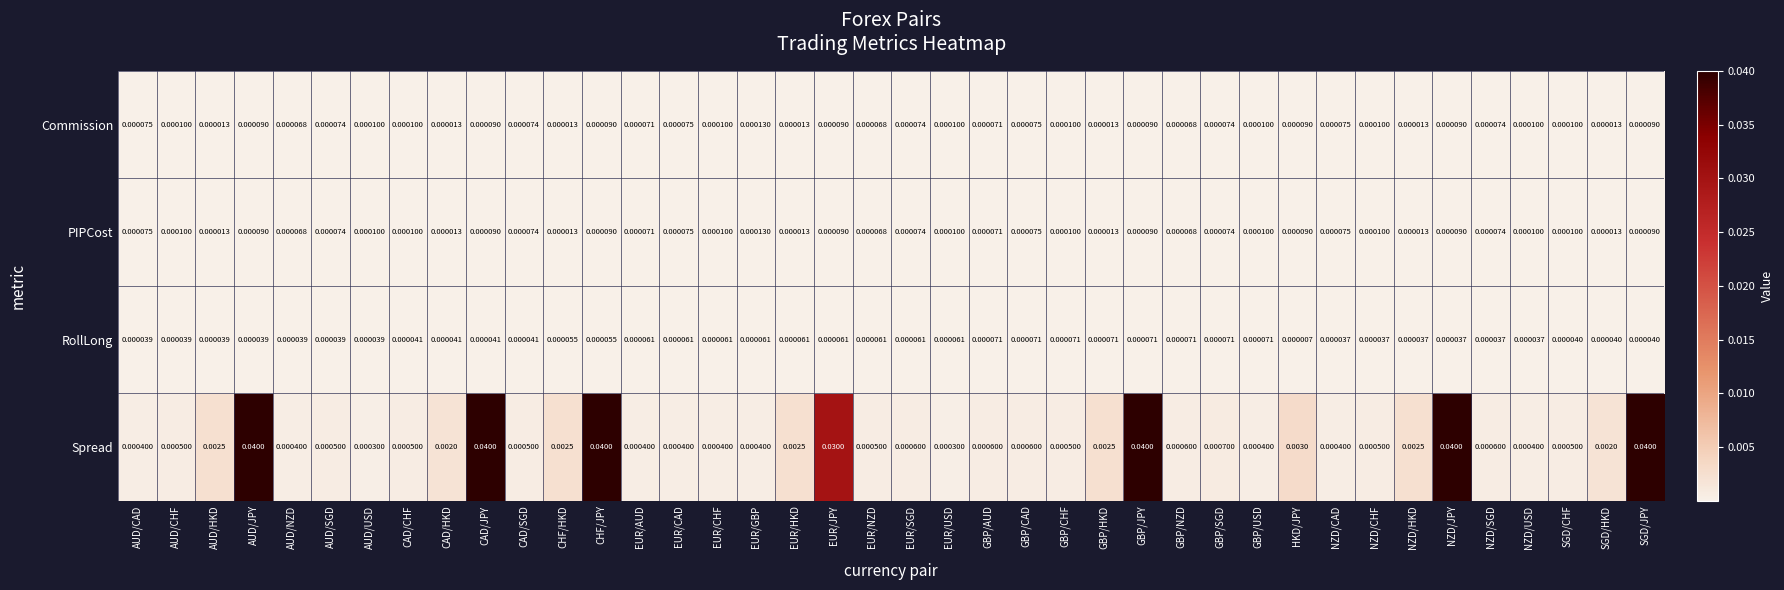

Which category has the lowest value across all series?

HKD/JPY